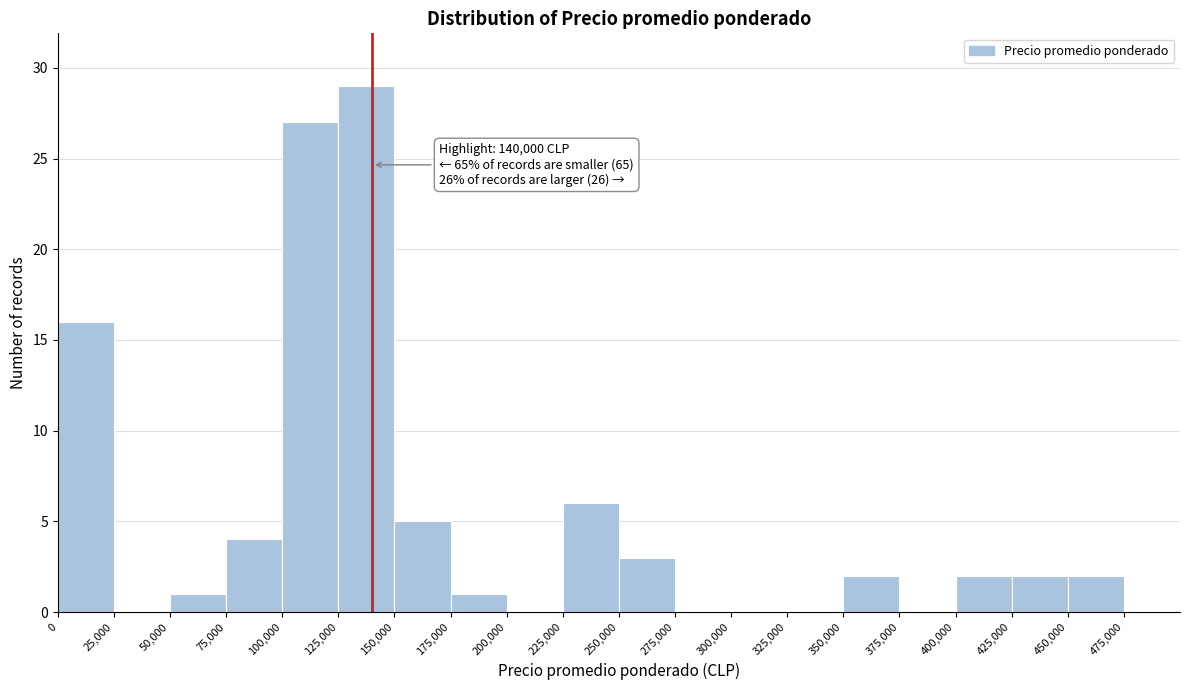

Over which range of the x-axis is the bar tallest?

125000 to 150000